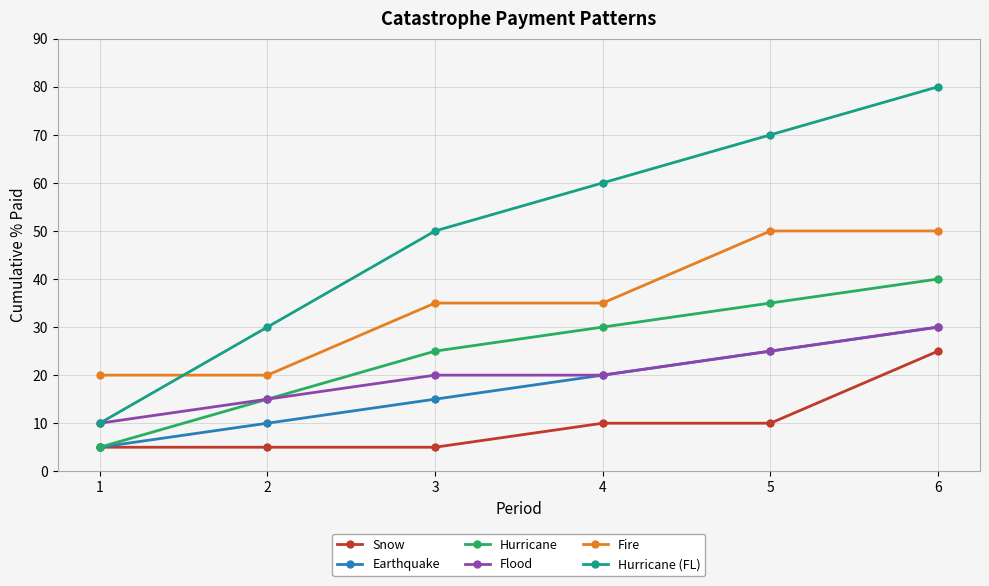

What are all the series names shown in the legend?

Snow, Earthquake, Hurricane, Flood, Fire, Hurricane (FL)